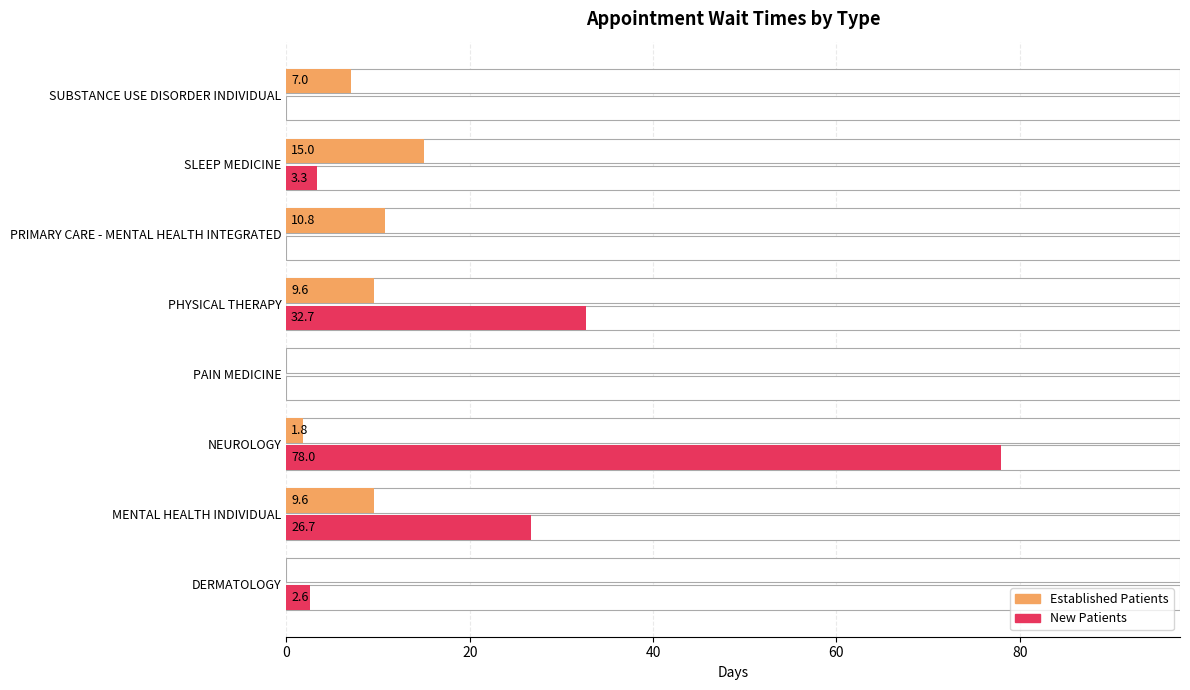

What is the difference between the EstablishedPatients values at DERMATOLOGY and SLEEP MEDICINE?

15.0